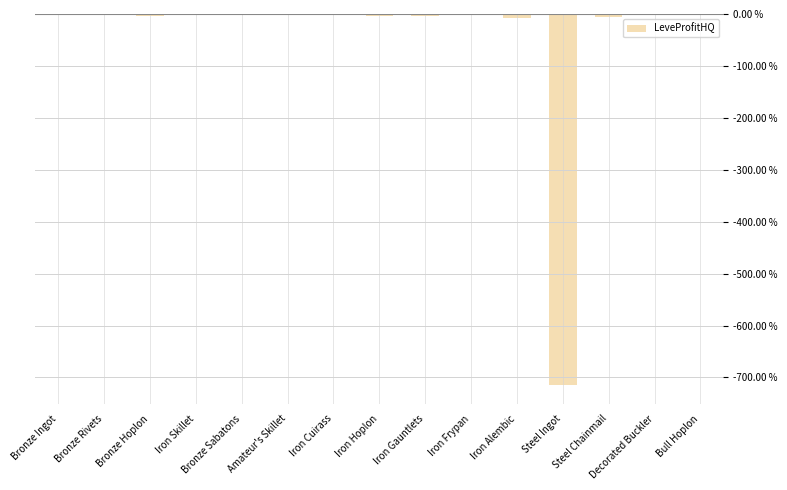

What value does the data have at Iron Gauntlets?

-4.7